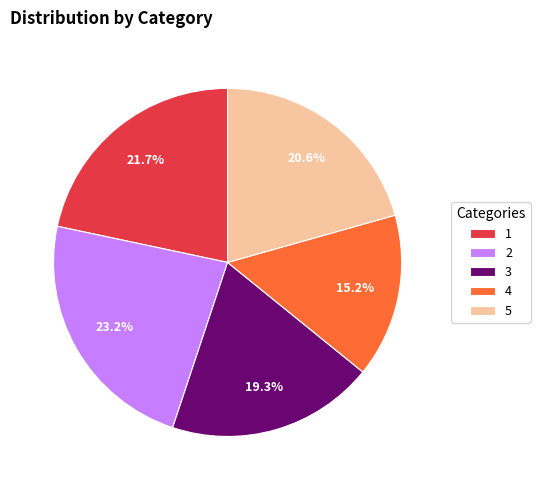

Is 4 the majority of the pie?

No